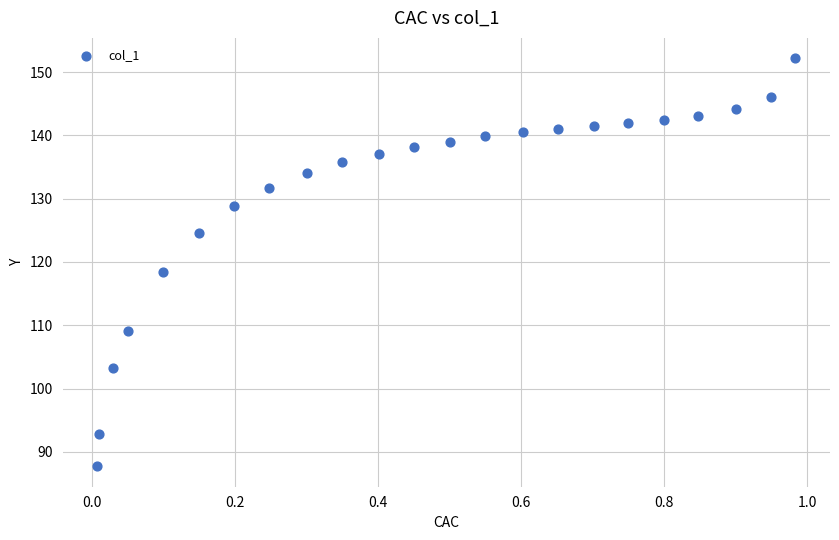

What is the range of Y values (max minus min)?

64.4